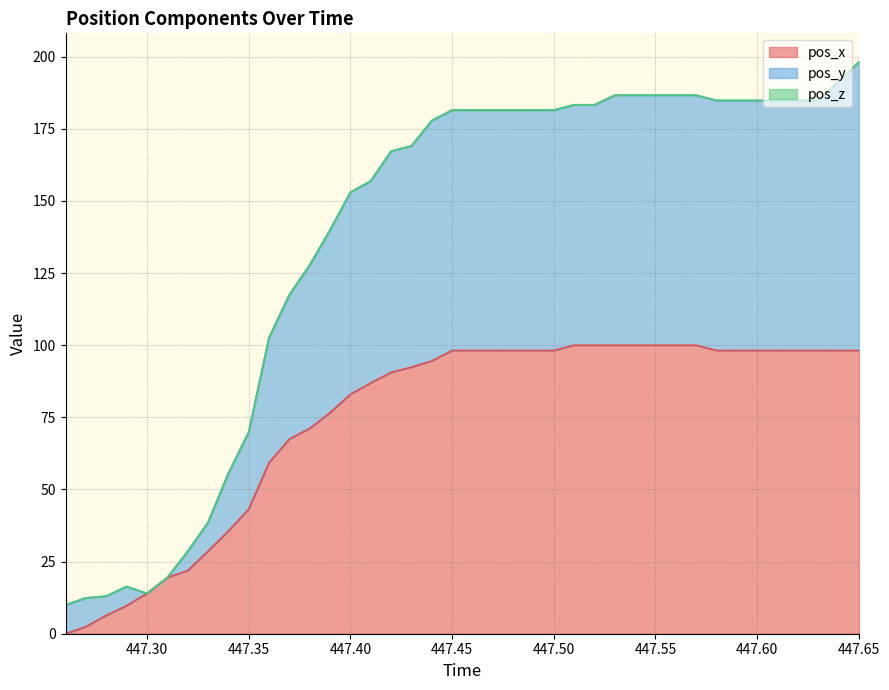

What is the sum of all pos_x values?

2977.5